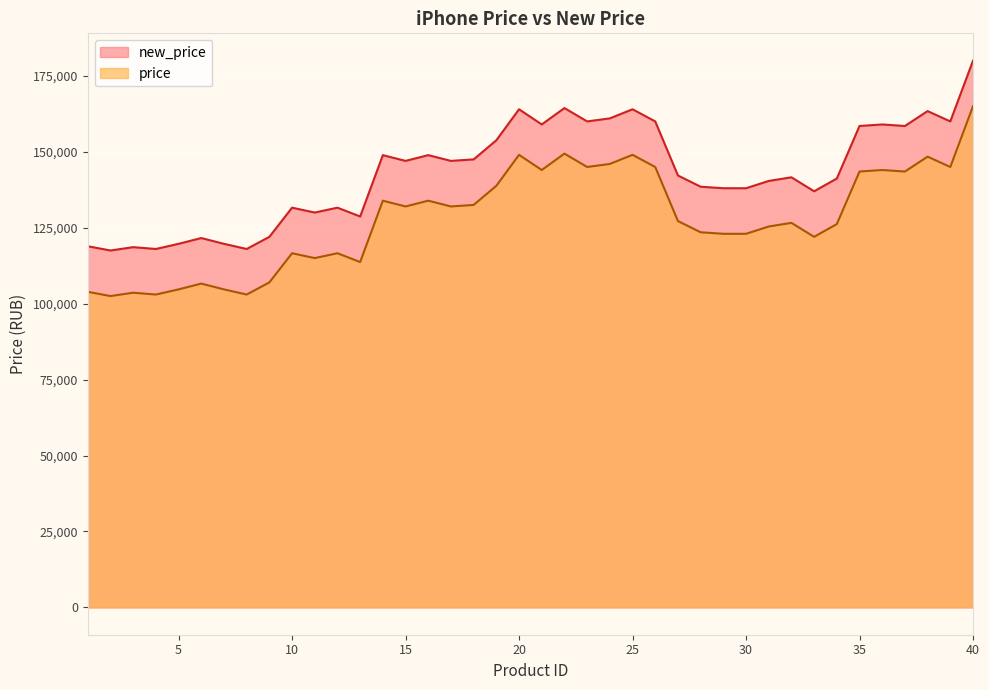

Reading left to right, extract all data points from this chart.

price: 1=118900	2=117500	3=118600	4=118000	5=119700	6=121600	7=119700	8=118000	9=122000	10=131600	11=130000	12=131600	13=128700	14=148900	15=147000	16=148900	17=147000	18=147500	19=153800	20=164000	21=159000	22=164400	23=160000	24=161000	25=164000	26=160000	27=142200	28=138500	29=138000	30=138000	31=140400	32=141600	33=137000	34=141200	35=158500	36=159000	37=158500	38=163400	39=160000	40=180000
new_price: 1=103900	2=102500	3=103600	4=103000	5=104700	6=106600	7=104700	8=103000	9=107000	10=116600	11=115000	12=116600	13=113700	14=133900	15=132000	16=133900	17=132000	18=132500	19=138800	20=149000	21=144000	22=149400	23=145000	24=146000	25=149000	26=145000	27=127200	28=123500	29=123000	30=123000	31=125400	32=126600	33=122000	34=126200	35=143500	36=144000	37=143500	38=148400	39=145000	40=165000